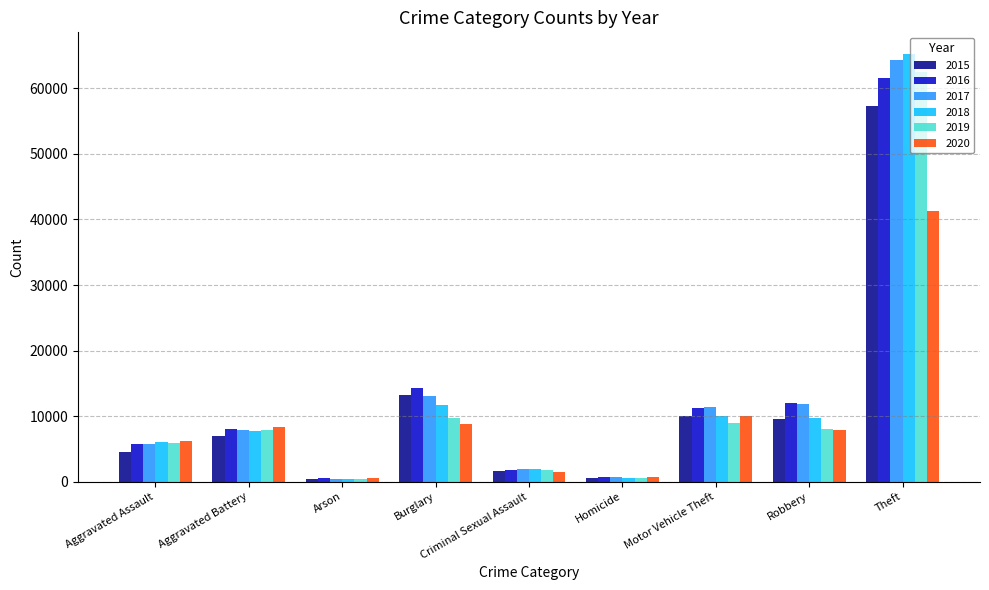

True or false: 2015 has a value of 57347 at Theft.

True